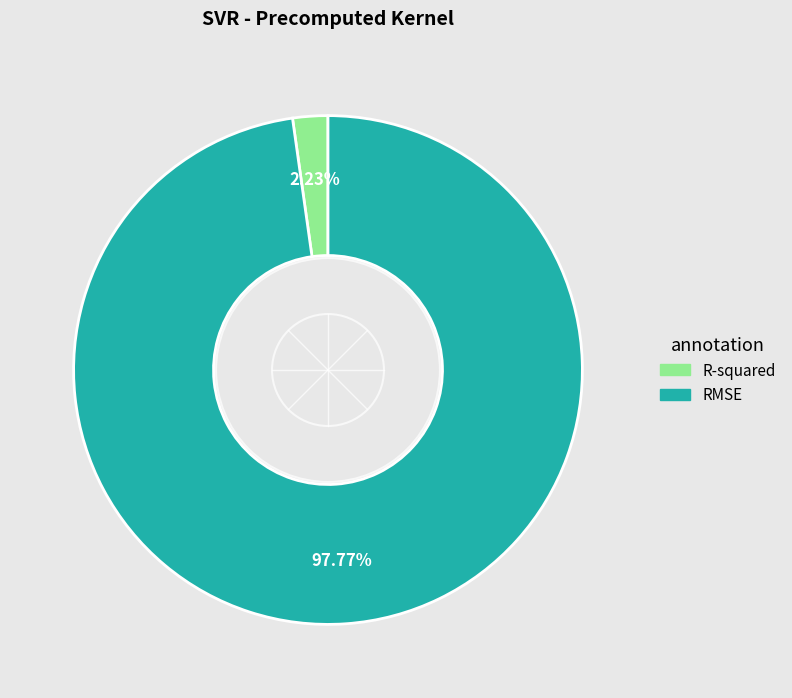

How much of the chart is everything except RMSE?

2.2%